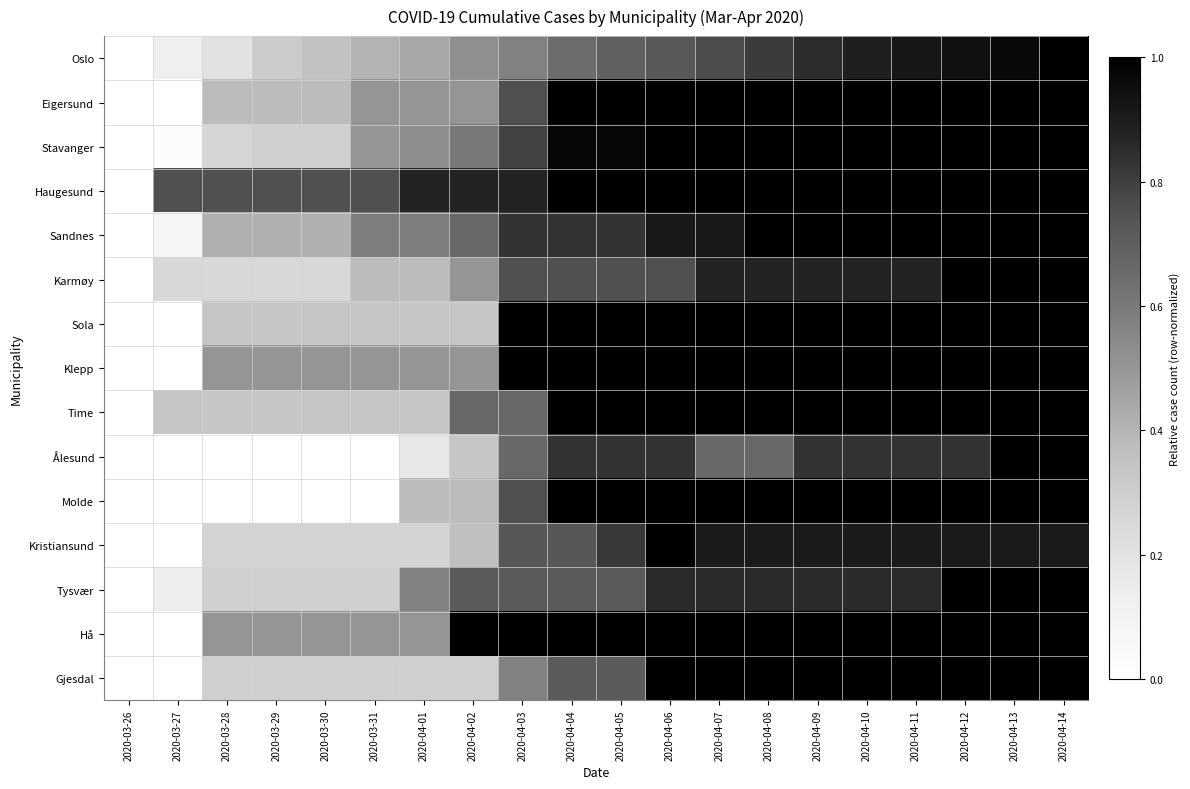

List the series in order of their peak value, highest first.

Oslo, Eigersund, Stavanger, Haugesund, Sandnes, Karmøy, Sola, Klepp, Time, Ålesund, Molde, Kristiansund, Tysvær, Hå, Gjesdal